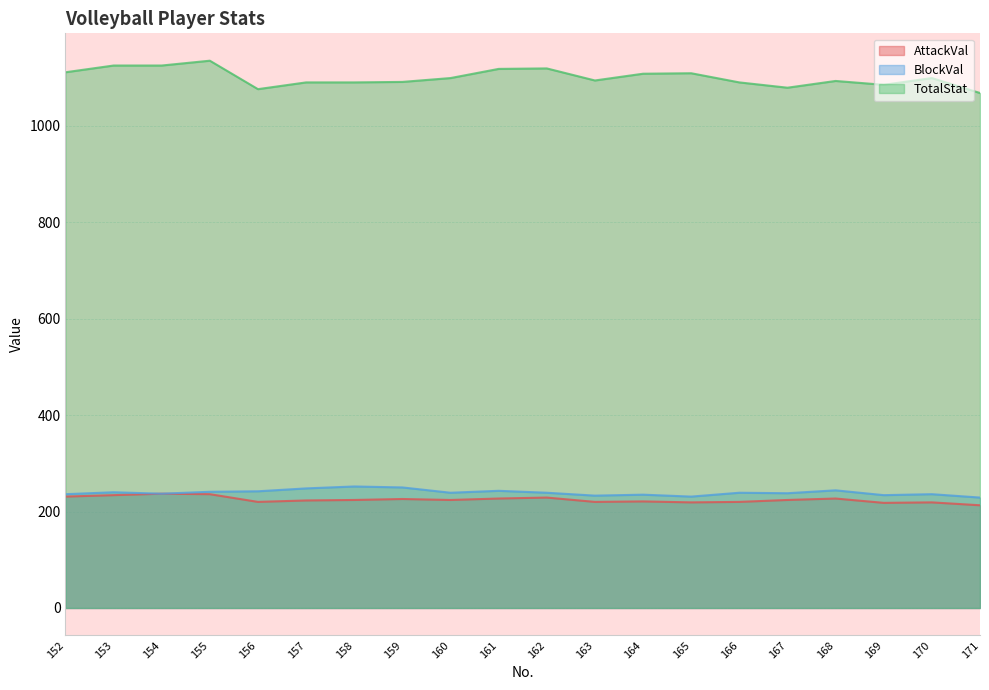

How many lines are shown in the chart?

3